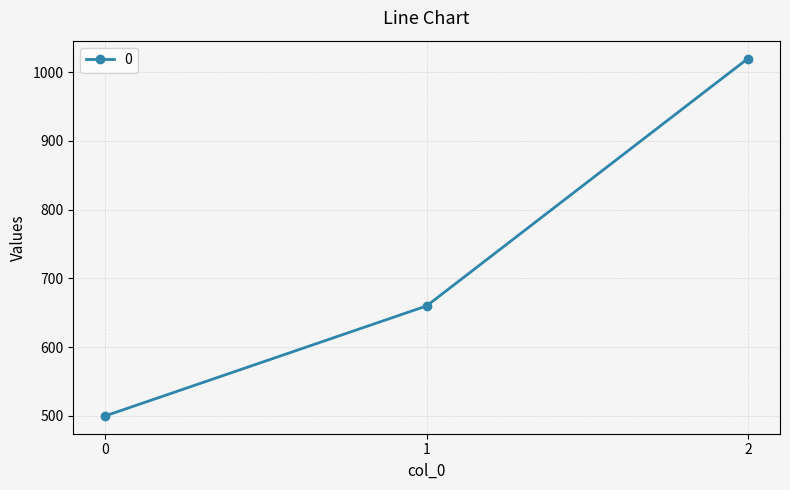

List the labels in order of value, largest first.

2, 1, 0